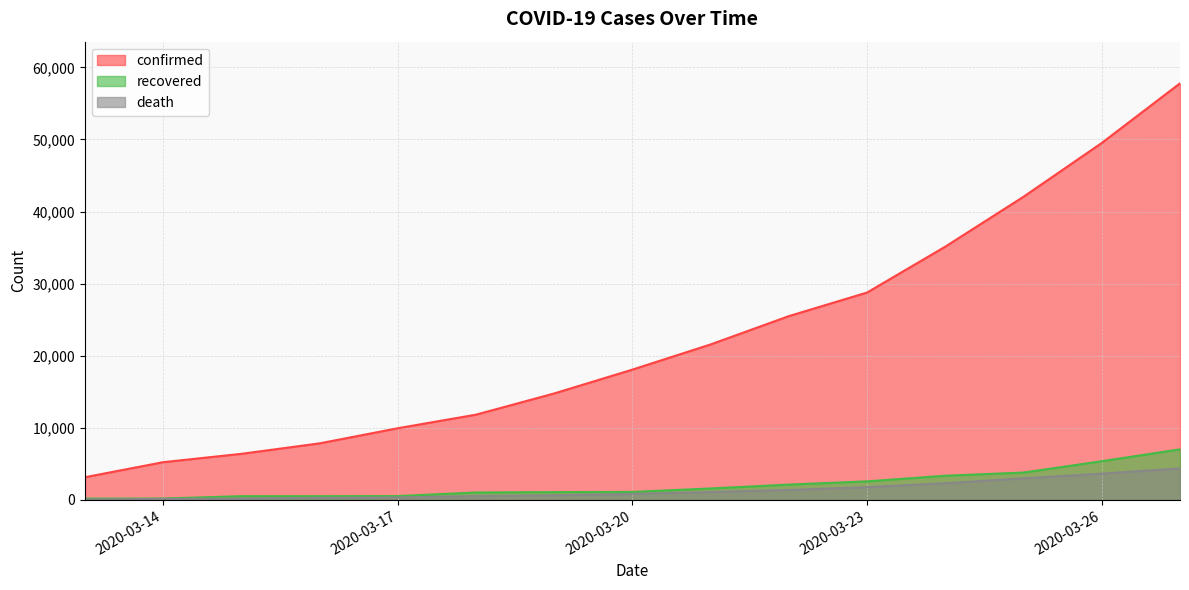

What is the sum of all confirmed values?

337557